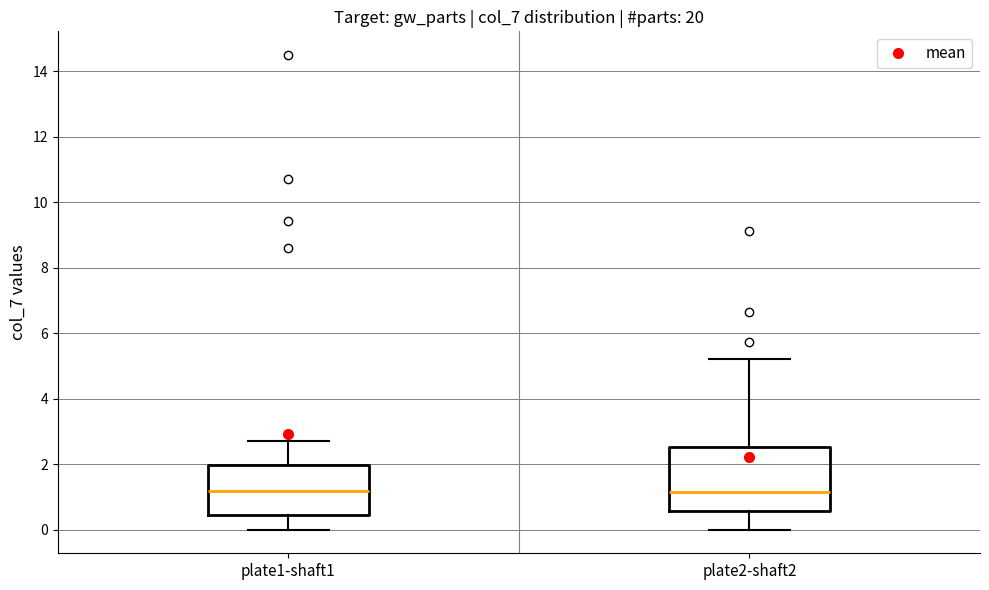

Comparing the boxes themselves (not the whiskers), which one is the tallest?

plate2-shaft2